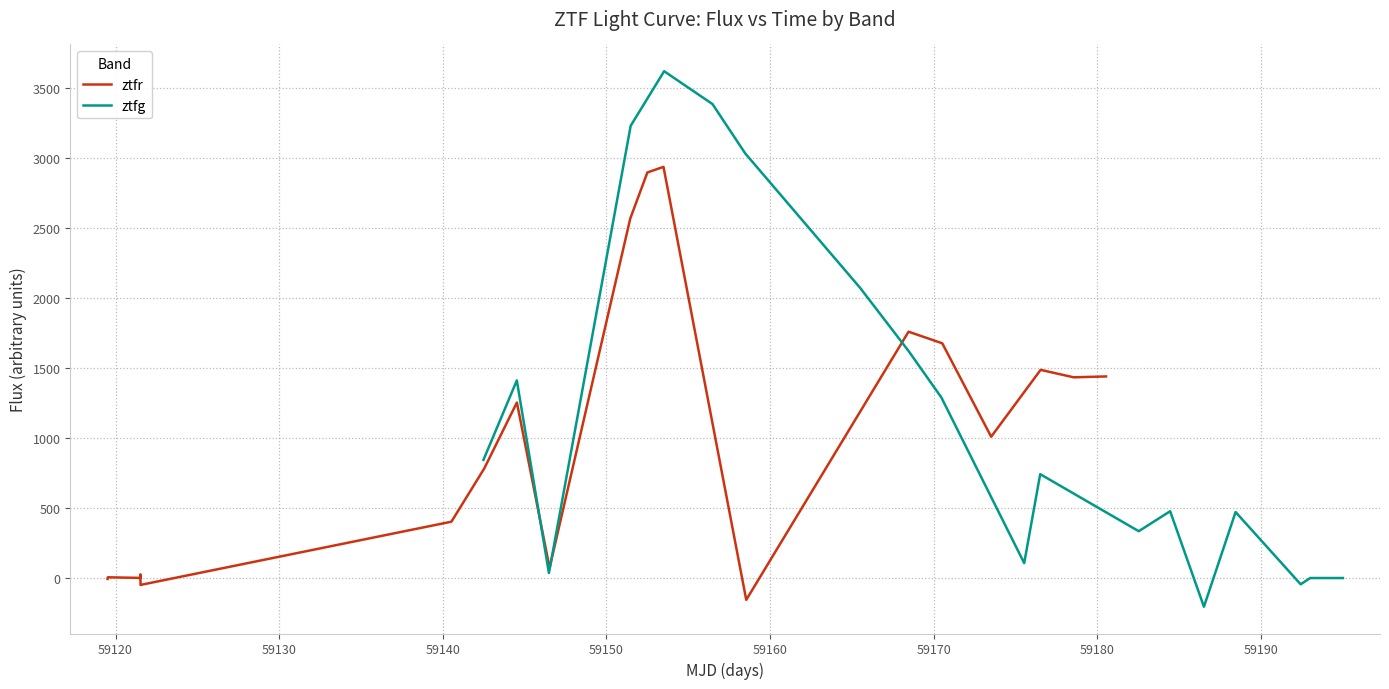

What is the greatest value displayed?

3622.6